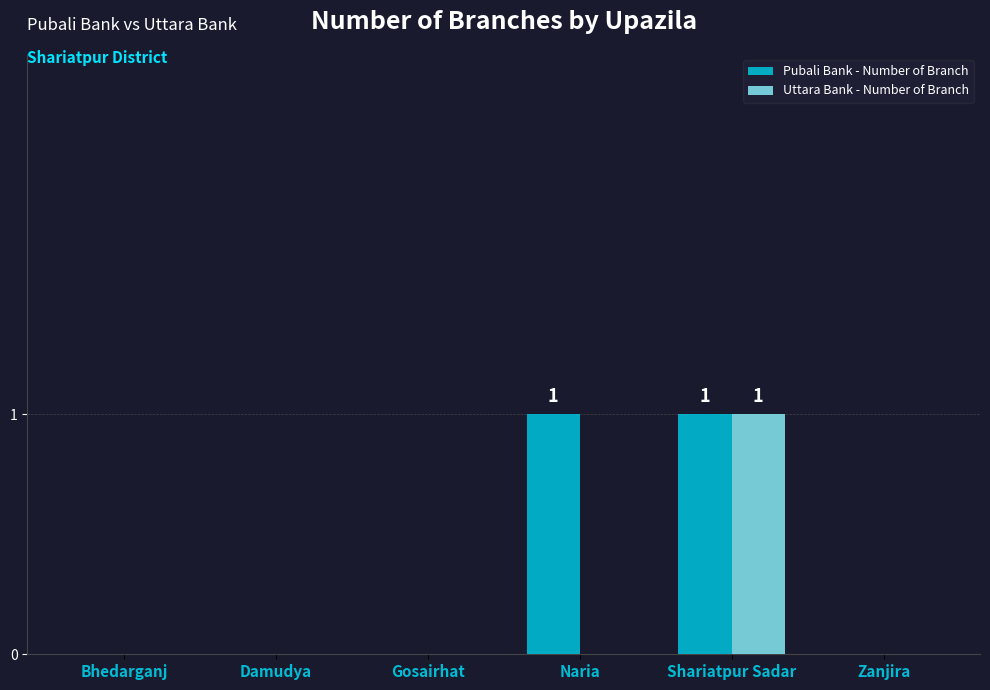

Which series changed the most between Naria and Shariatpur Sadar?

Uttara Bank - Number of Branch